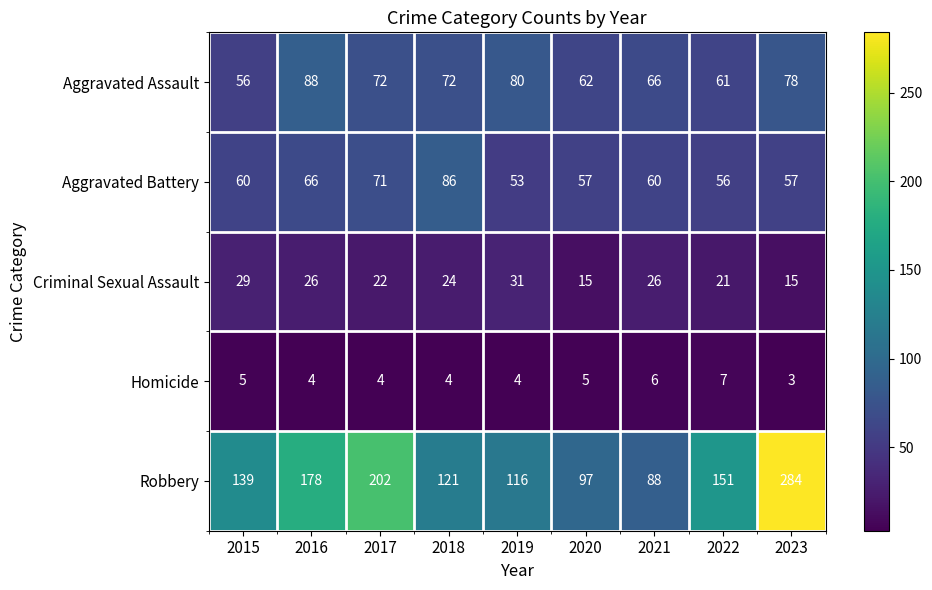

Which series has the largest total across all categories?

Robbery